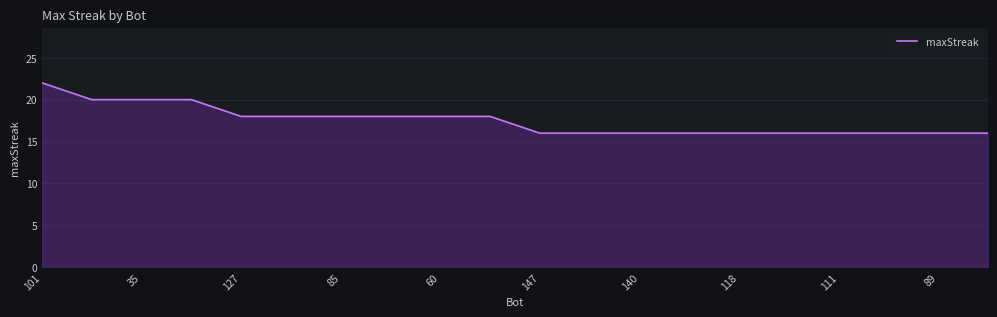

What is the difference between the maximum and minimum values?

6